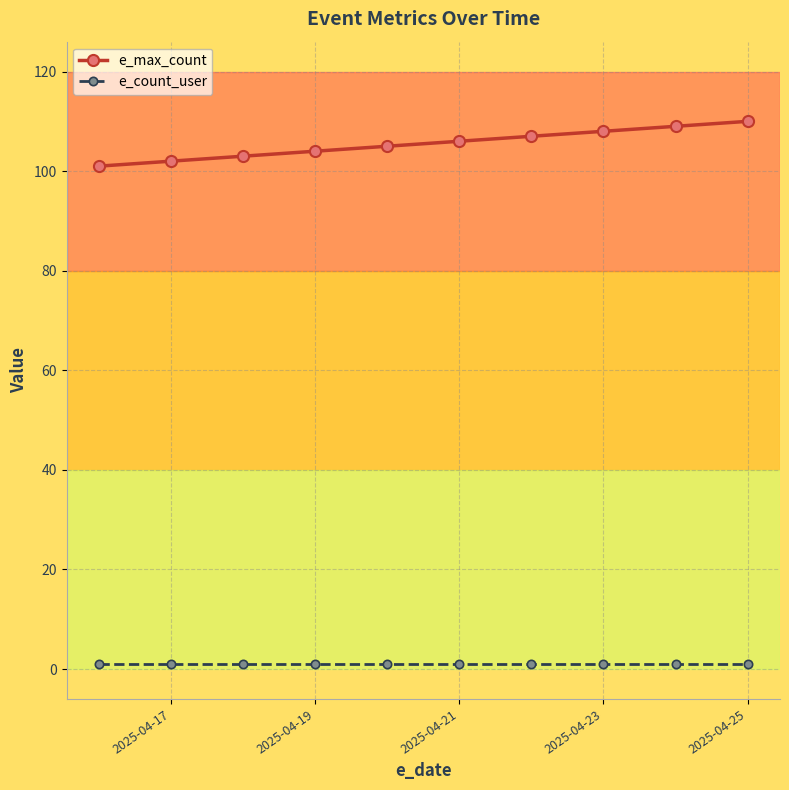

Which series has the largest total across all categories?

e_max_count